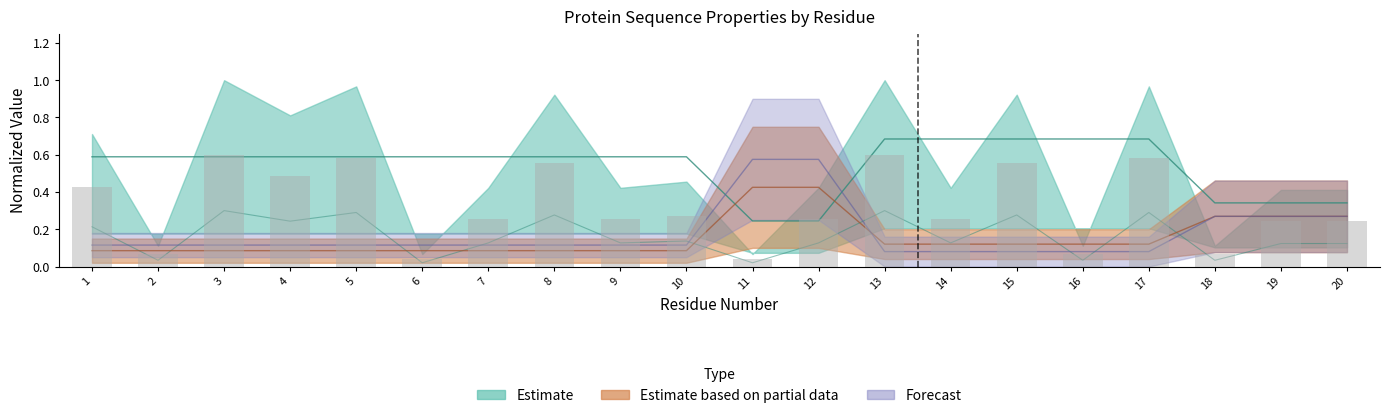

What is the spread (max minus min) of values at 8?

0.3